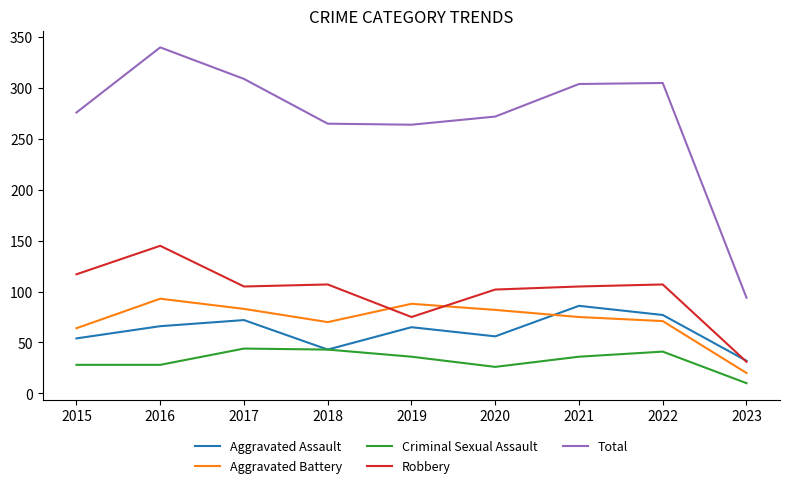

What is the minimum value shown in the chart?

10